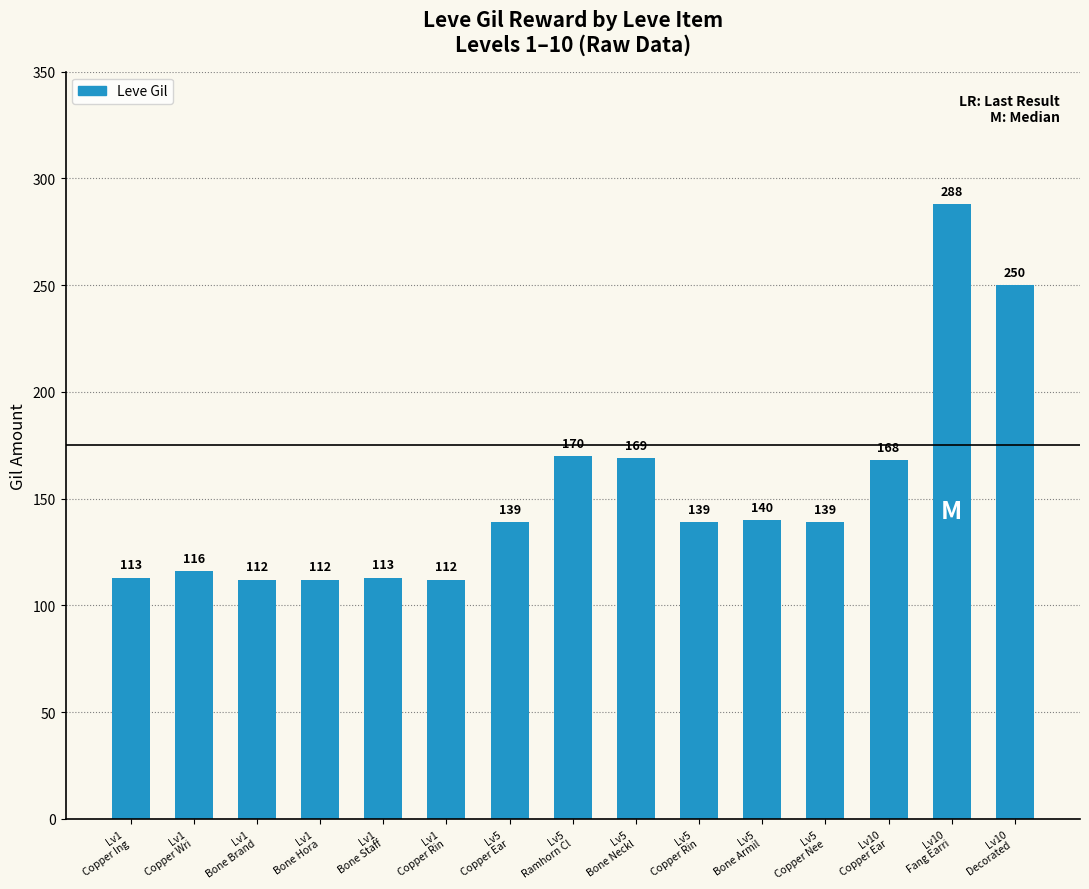

At which label is the value closest to 200?

Lv5
Ramhorn Cl